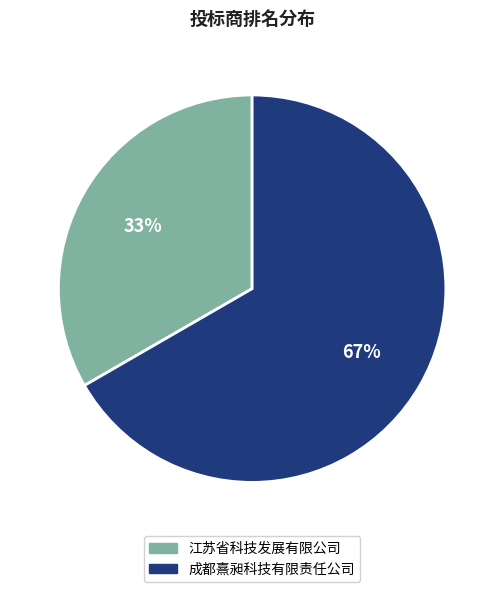

Rank the categories by value from highest to lowest.

成都熹昶科技有限责任公司, 江苏省科技发展有限公司